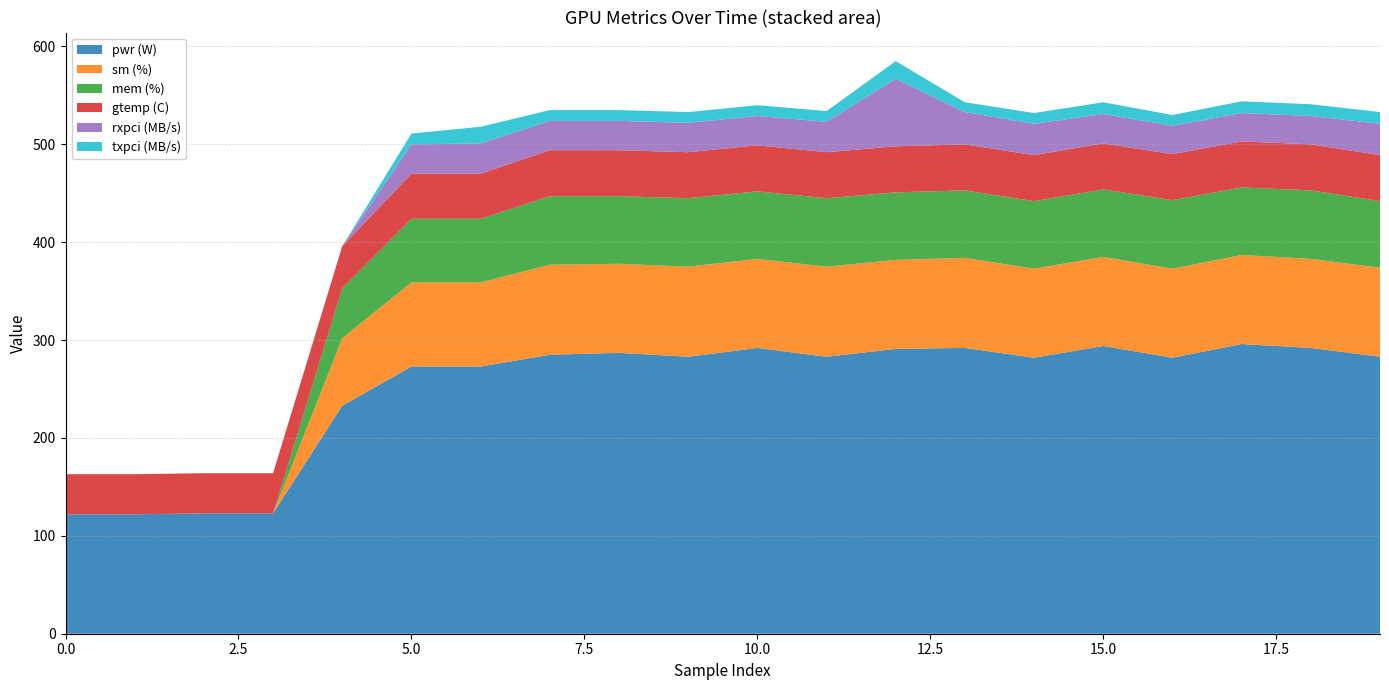

Reading right to left, what are all the values shown in this chart?

pwr (W): 19=283	18=292	17=296	16=282	15=294	14=282	13=292	12=291	11=283	10=292	9=283	8=287	7=285	6=273	5=273	4=233	3=123	2=123	1=122	0=122
sm (%): 19=91	18=91	17=91	16=91	15=91	14=91	13=92	12=91	11=92	10=91	9=92	8=91	7=92	6=86	5=86	4=69	3=0	2=0	1=0	0=0
mem (%): 19=68	18=70	17=69	16=70	15=69	14=69	13=69	12=69	11=70	10=69	9=70	8=69	7=70	6=65	5=65	4=51	3=0	2=0	1=0	0=0
gtemp (C): 19=47	18=47	17=47	16=47	15=47	14=47	13=47	12=47	11=47	10=47	9=47	8=47	7=47	6=46	5=46	4=43	3=41	2=41	1=41	0=41
rxpci (MB/s): 19=32	18=29	17=29	16=29	15=30	14=32	13=33	12=69	11=31	10=30	9=30	8=30	7=30	6=31	5=30	4=0	3=0	2=0	1=0	0=0
txpci (MB/s): 19=12	18=12	17=12	16=11	15=12	14=11	13=10	12=18	11=11	10=11	9=11	8=11	7=11	6=17	5=11	4=0	3=0	2=0	1=0	0=0